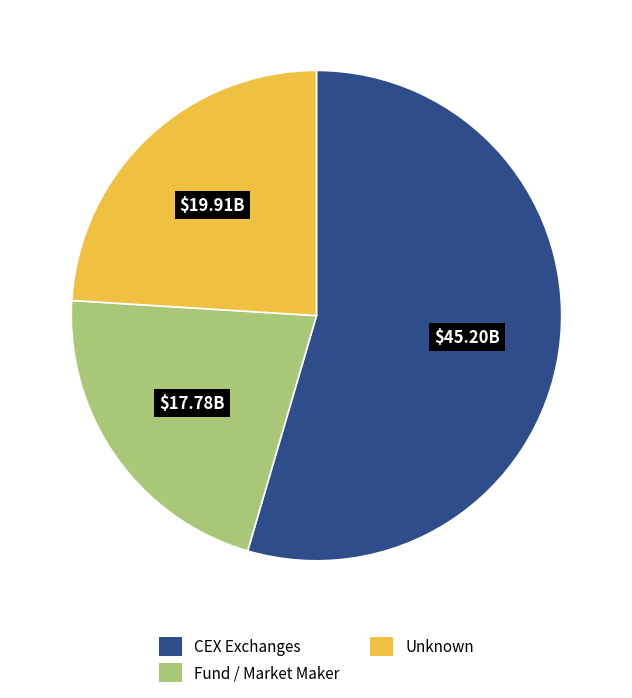

Rank the categories by value from lowest to highest.

Fund / Market Maker, Unknown, CEX Exchanges